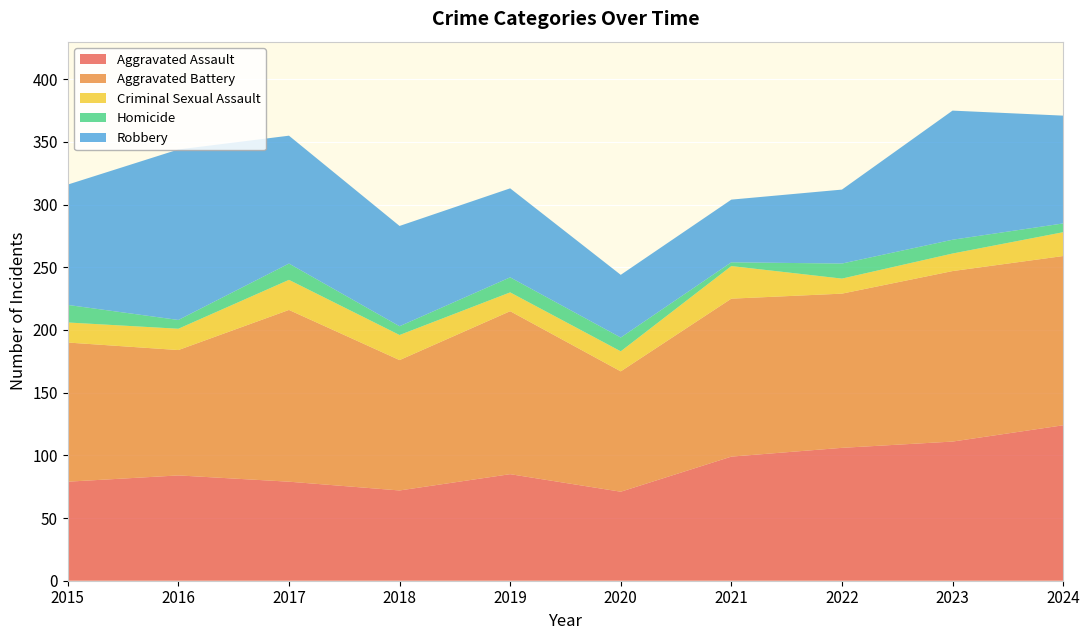

Reading left to right, list all the values displayed in this chart.

Aggravated Assault: 79	84	79	72	85	71	99	106	111	124
Aggravated Battery: 111	100	137	104	130	96	126	123	136	135
Criminal Sexual Assault: 16	17	24	20	15	16	26	12	14	19
Homicide: 14	7	13	7	12	11	3	12	11	7
Robbery: 96	136	102	80	71	50	50	59	103	86